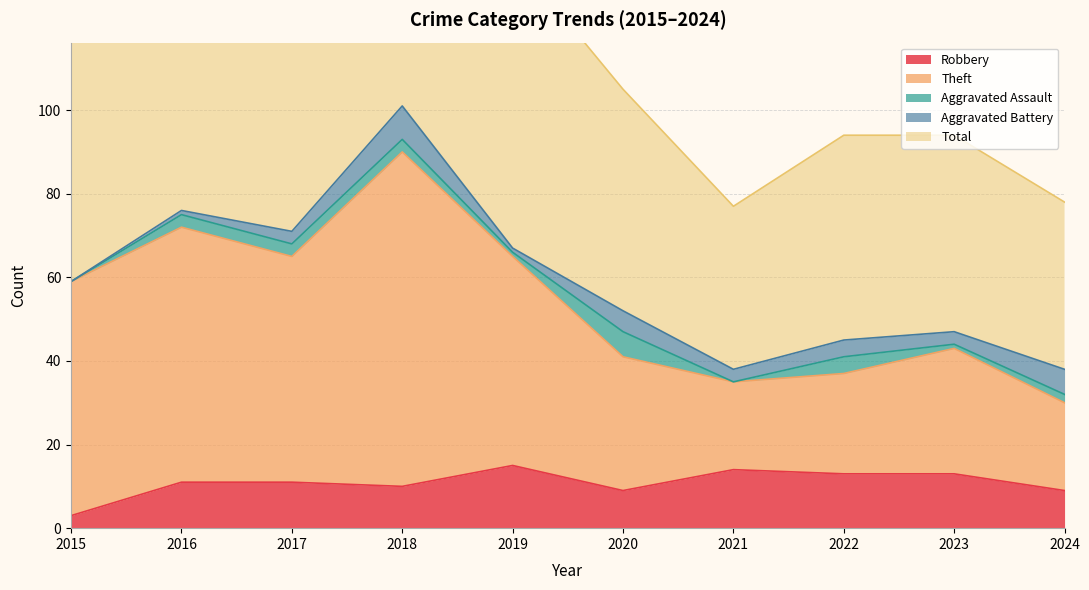

List the labels in order of Robbery value, largest first.

2019, 2021, 2022, 2023, 2016, 2017, 2018, 2020, 2024, 2015